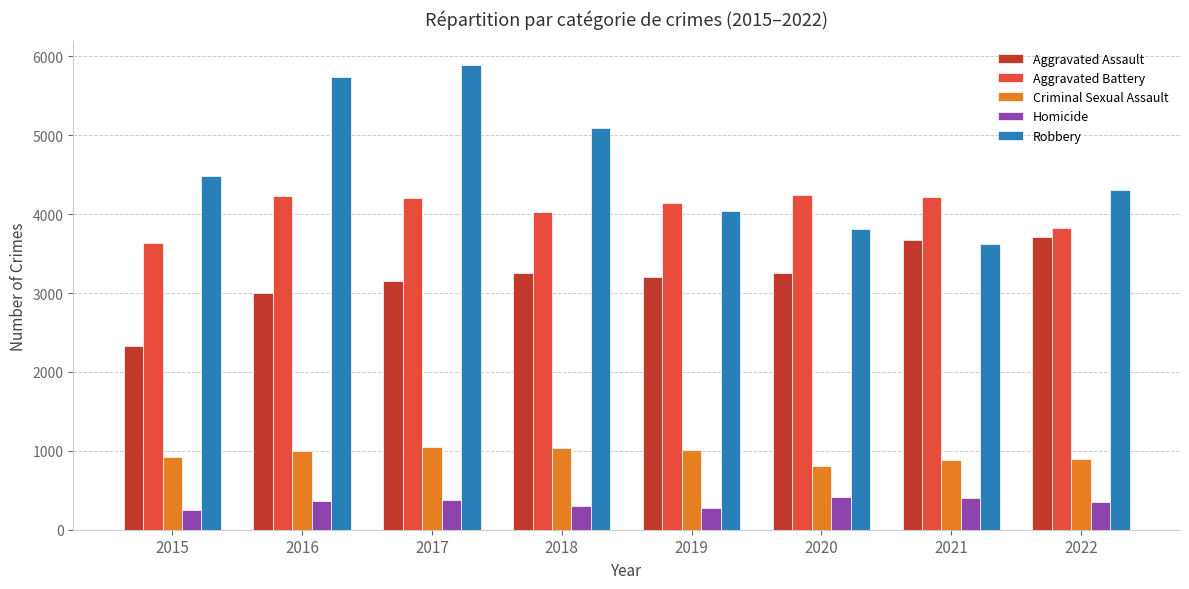

What is the difference between the maximum and second lowest values in the Homicide series?

140